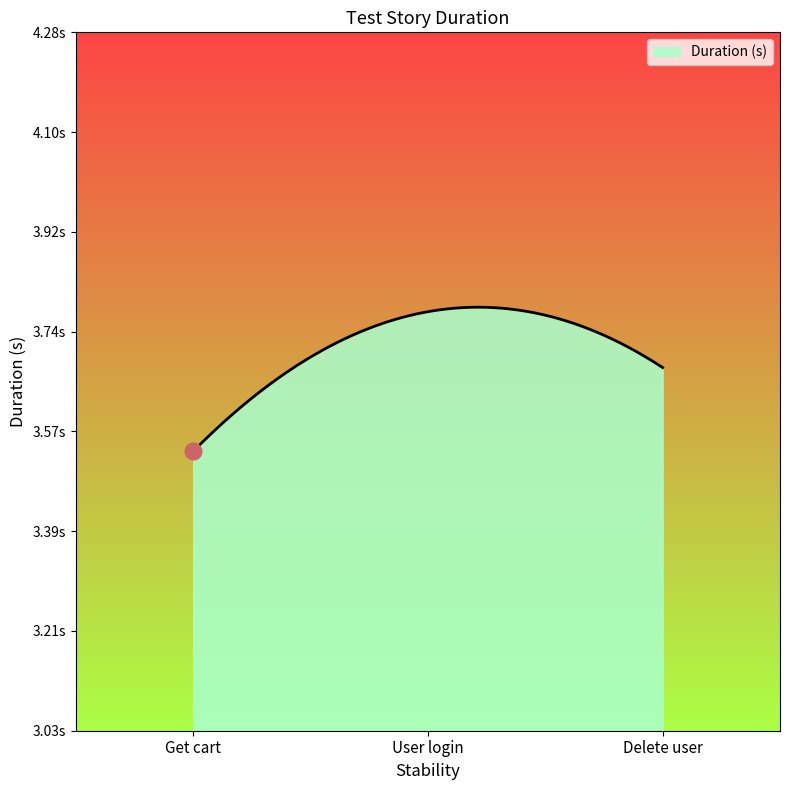

What is the value of the 2nd point from the left?

3.8